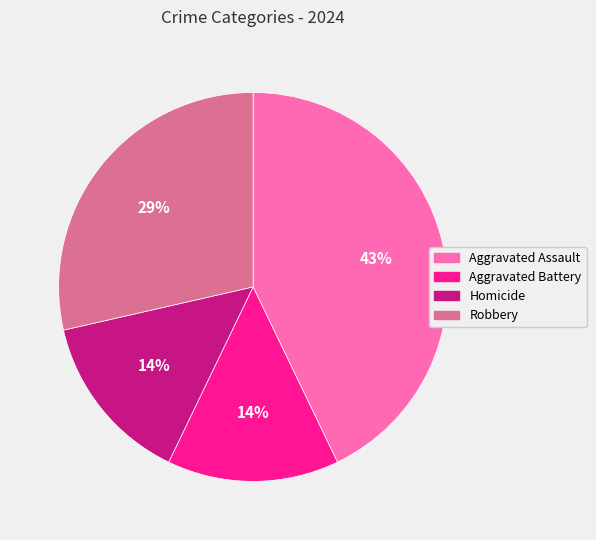

Approximately how many times larger is the value at Aggravated Battery compared to Homicide?

1.0